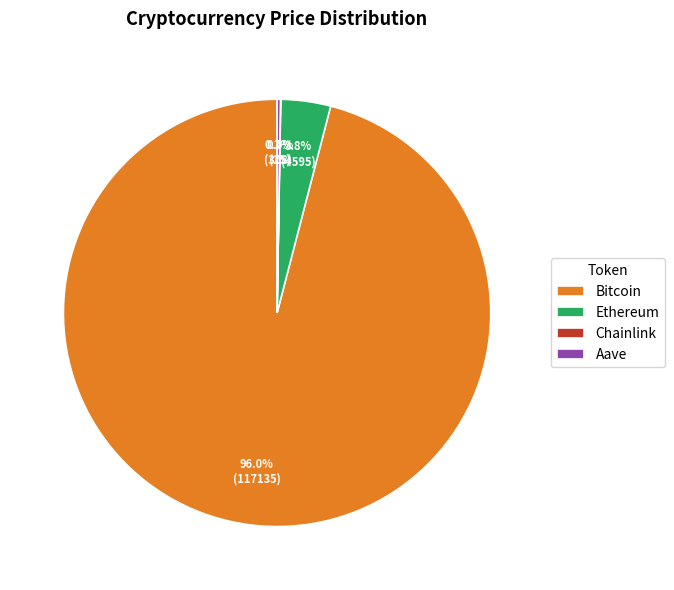

Which slice is the largest?

Bitcoin